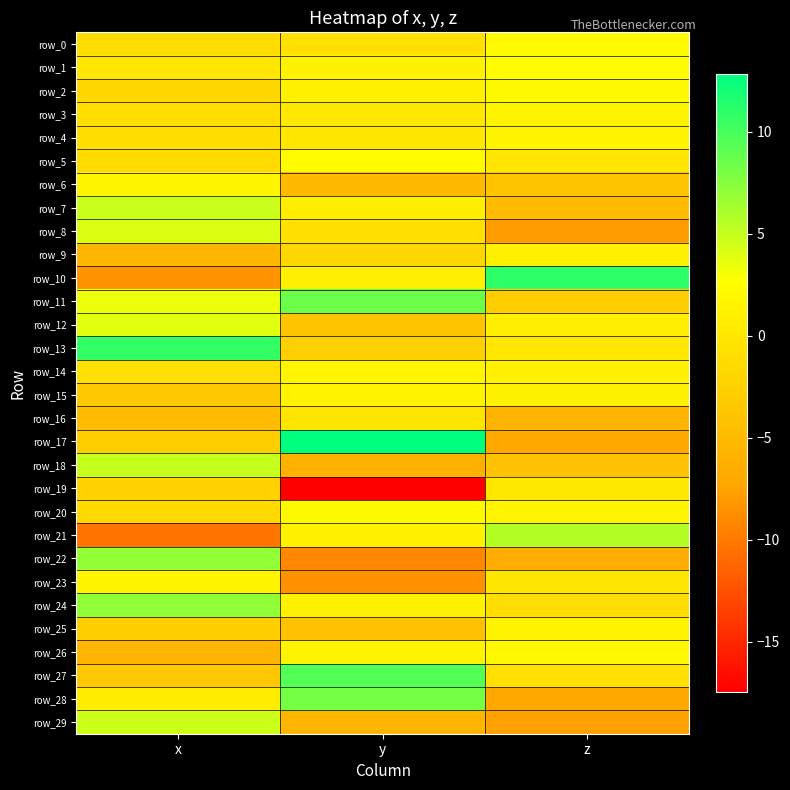

True or false: row_25 has a value of -6.0 at y.

False